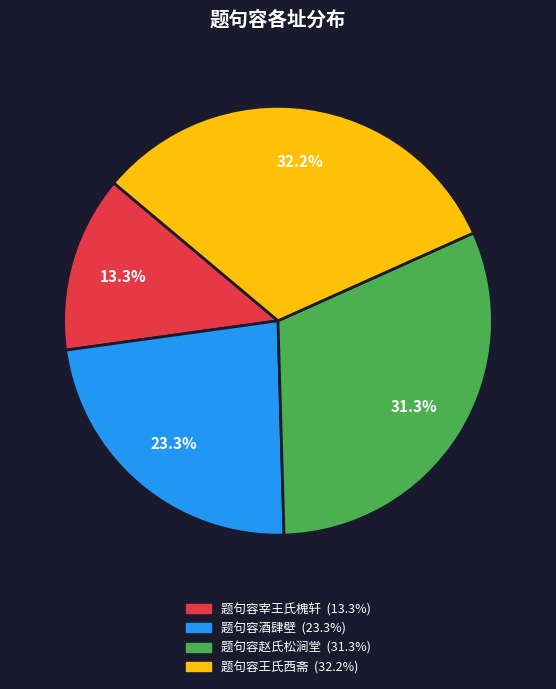

To the nearest percent, what is the combined percentage of 题句容宰王氏槐轩 and 题句容酒肆壁?

37%